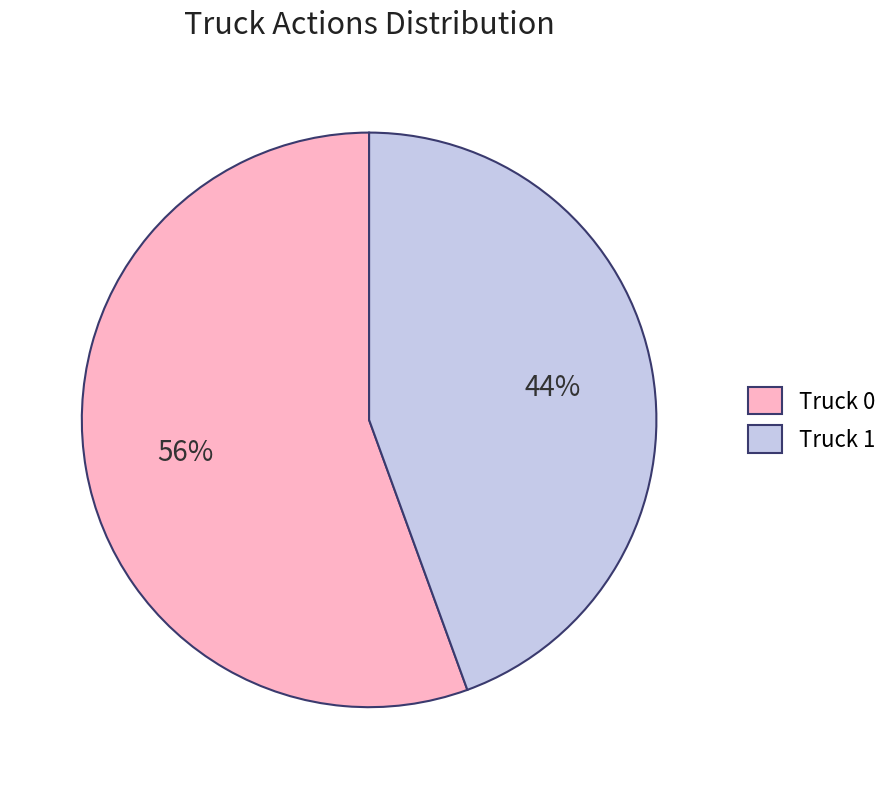

Which category has the biggest portion of the pie?

Truck 0